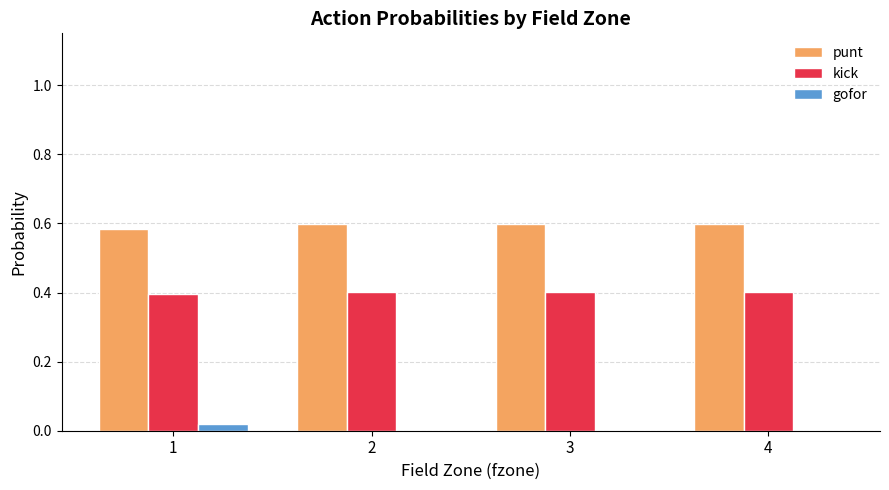

What is the sum of all punt values?

2.4